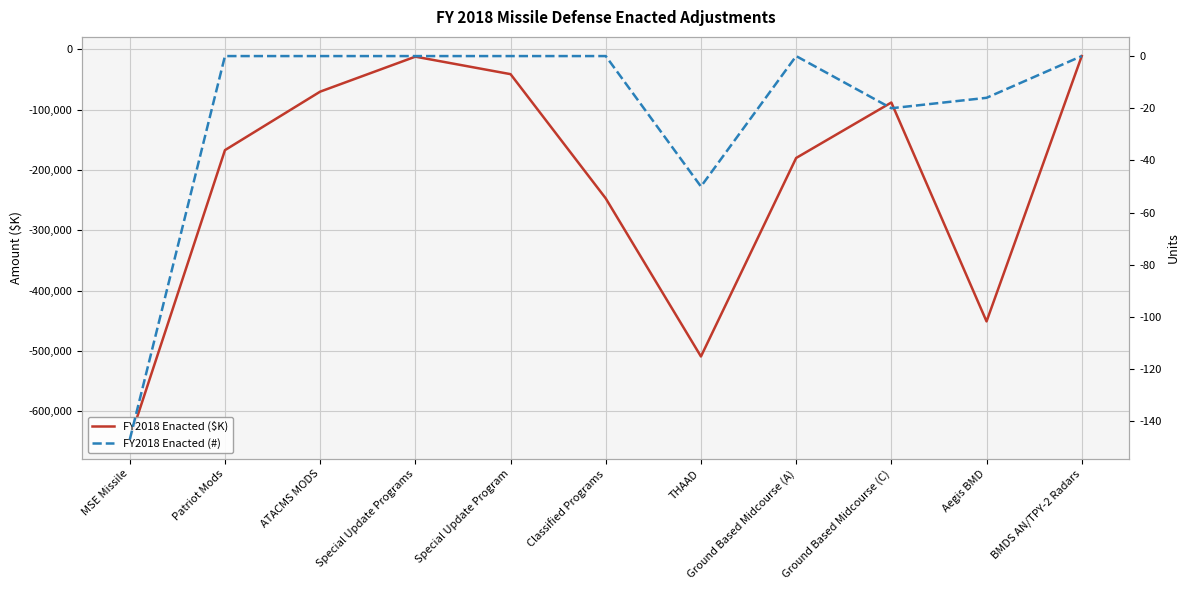

Which series has the largest range (max minus min)?

FY2018 Enacted ($K)